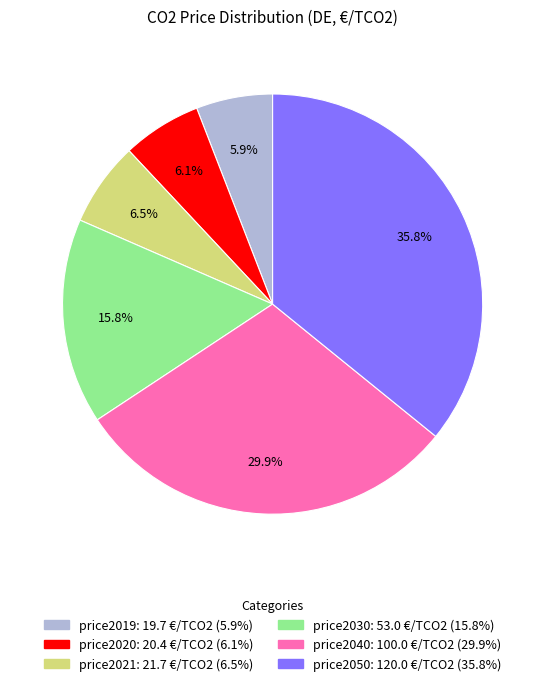

To the nearest percent, what percentage of the pie is price2020?

6%